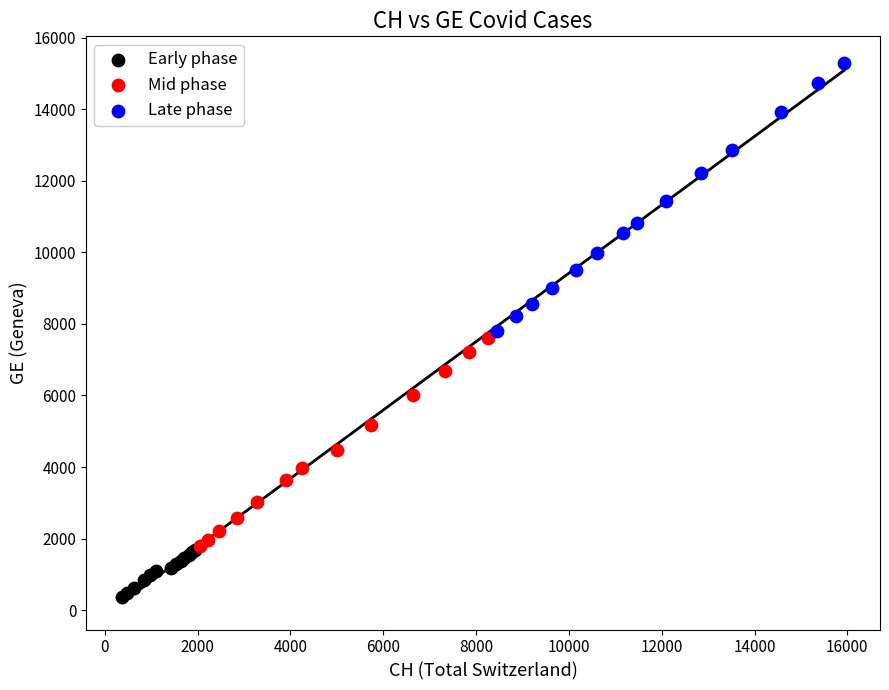

Which series has the largest Y range (max minus min)?

Late phase